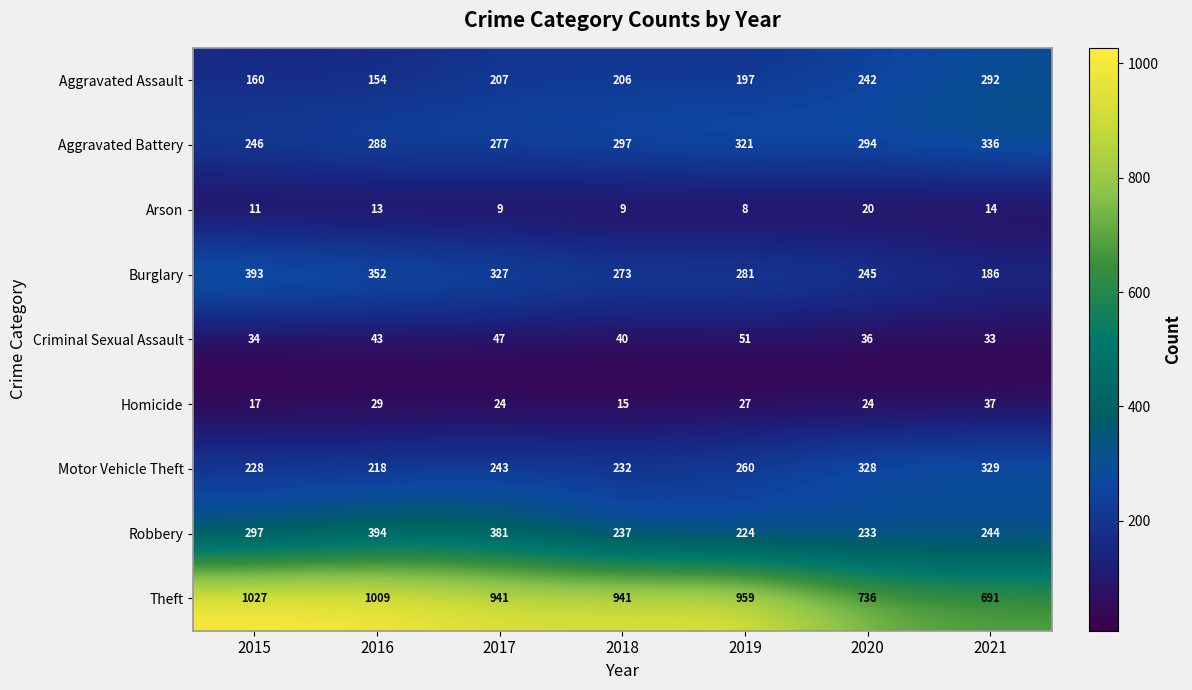

At which category is the sum across all series the highest?

2016